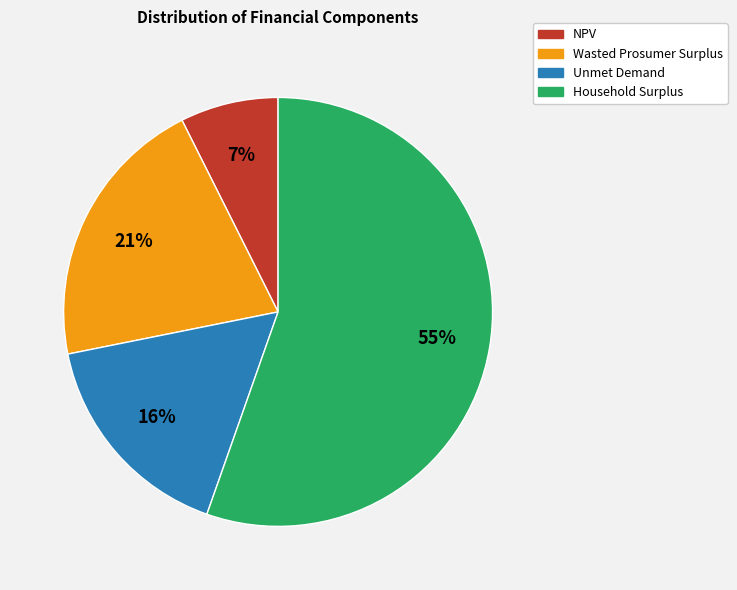

Combined, do NPV and Household Surplus account for over 50%?

Yes